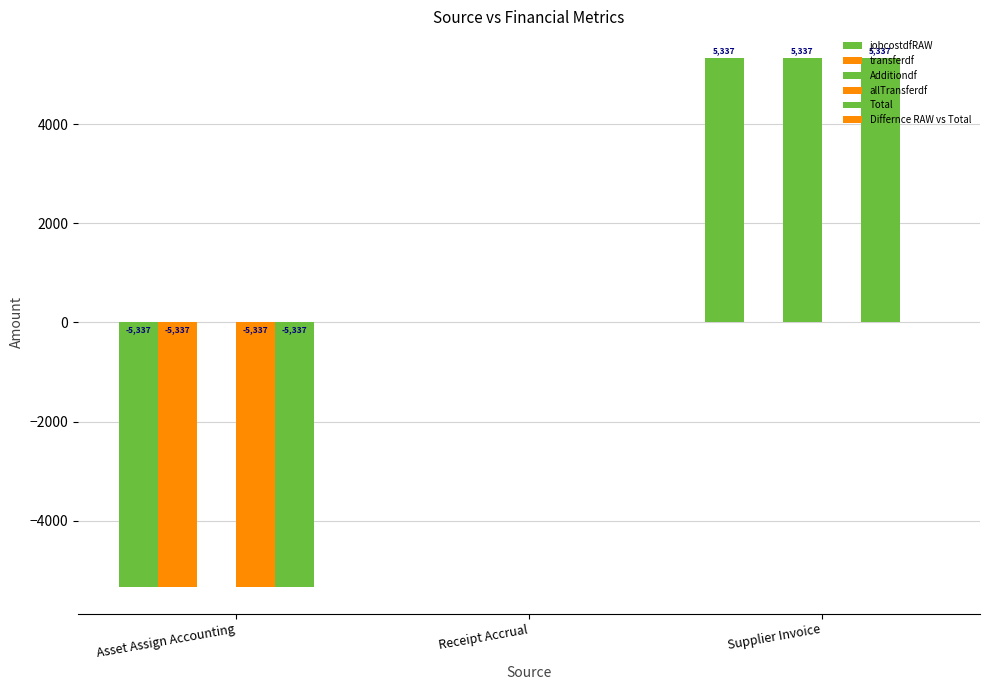

Are the bars horizontal?

No